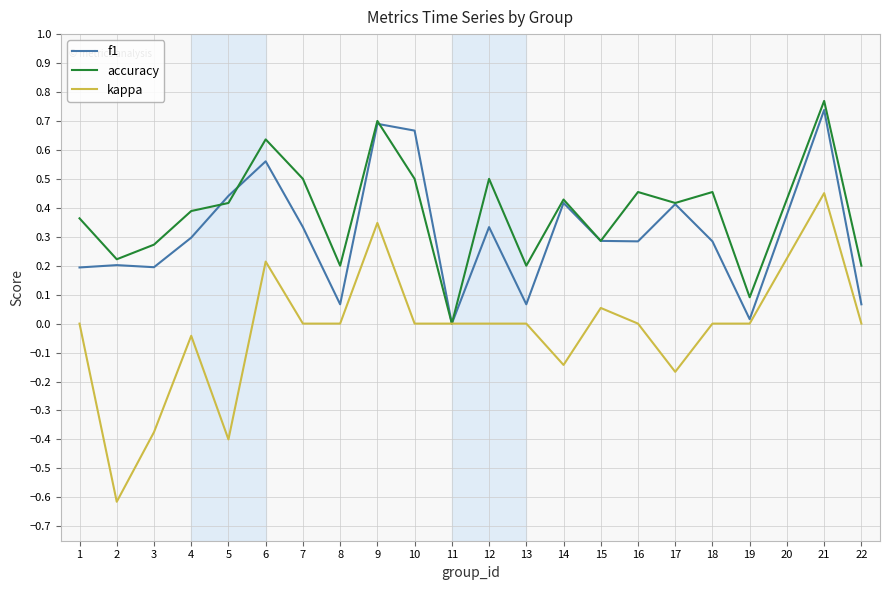

The accuracy series shows 0.1 at 3. True or false?

False